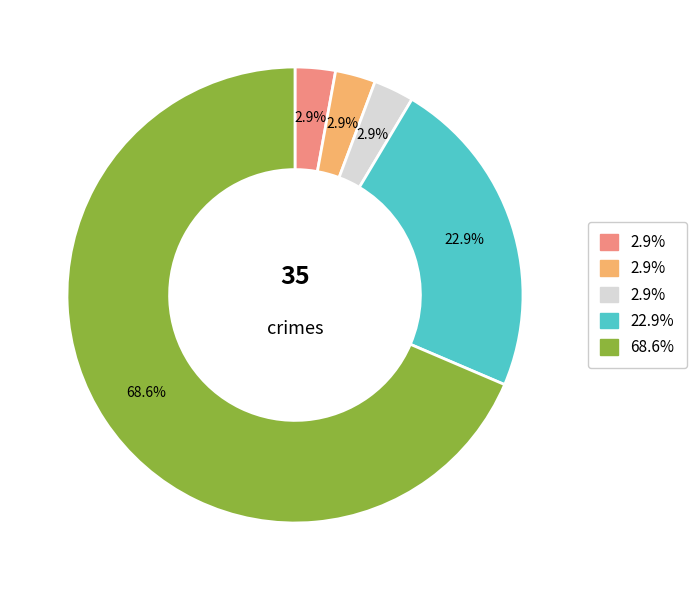

Is there any slice that represents more than half of the pie?

Yes